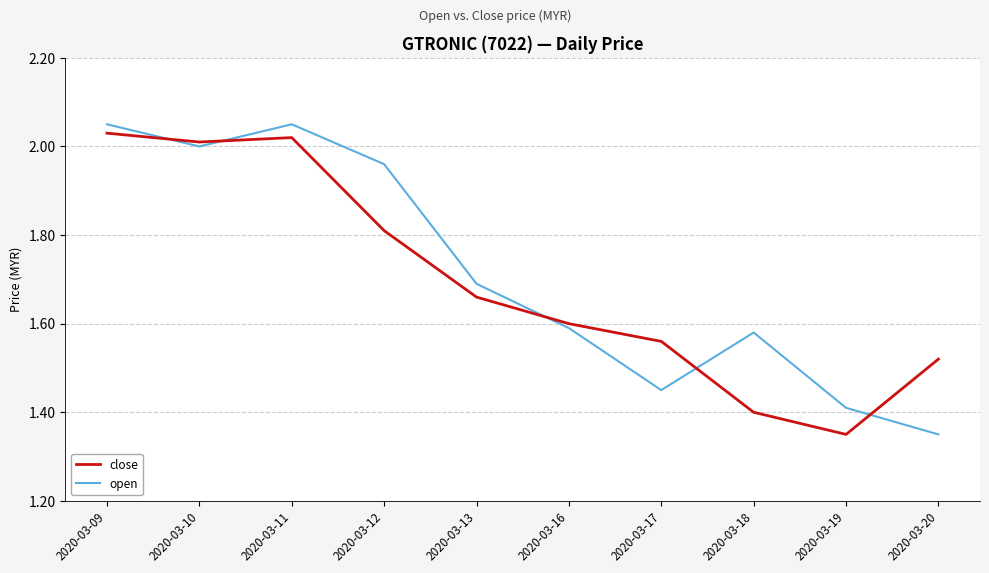

At which label is open closest to 1?

2020-03-20